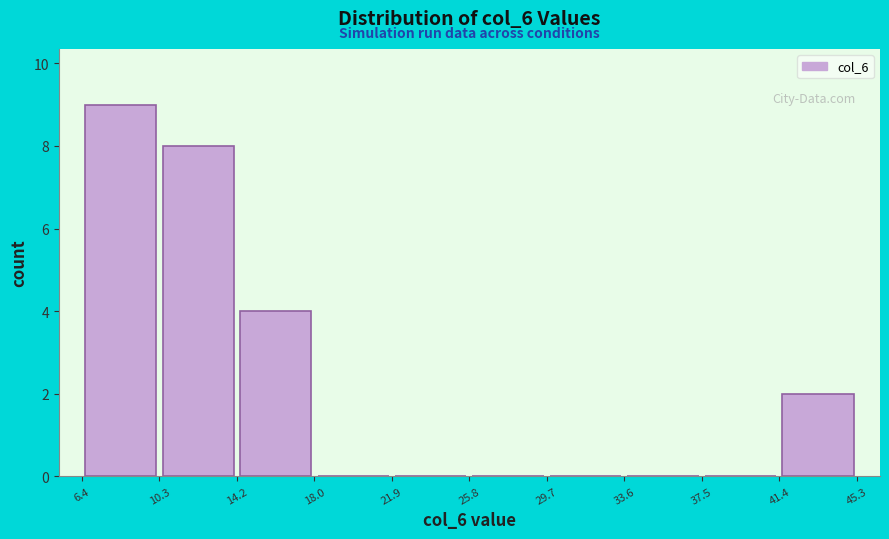

Reading left to right, list every bar in this chart as the range it spans on the x-axis followed by its height. The values are not printed on the chart, so give them approximately, as read against the axis.

6.4 to 10.3: 9
10.3 to 14.2: 8
14.2 to 18.0: 4
18.0 to 21.9: 0
21.9 to 25.8: 0
25.8 to 29.7: 0
29.7 to 33.6: 0
33.6 to 37.5: 0
37.5 to 41.4: 0
41.4 to 45.3: 2